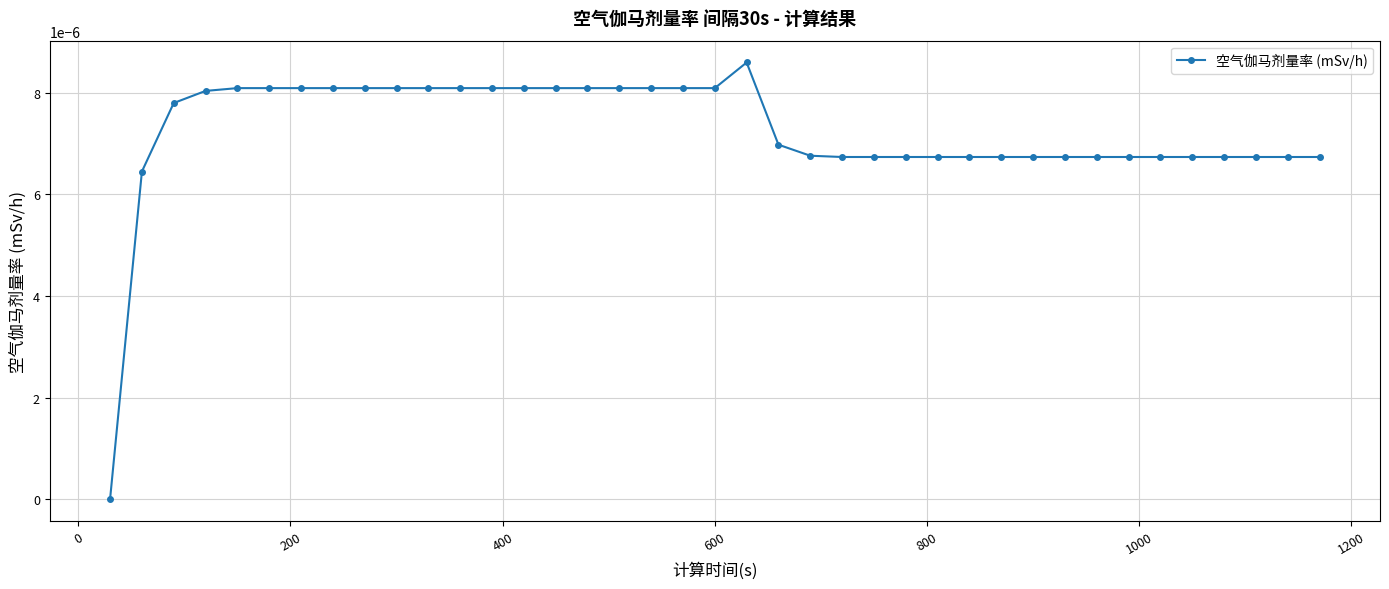

Is this an area chart (filled region under the line)?

No